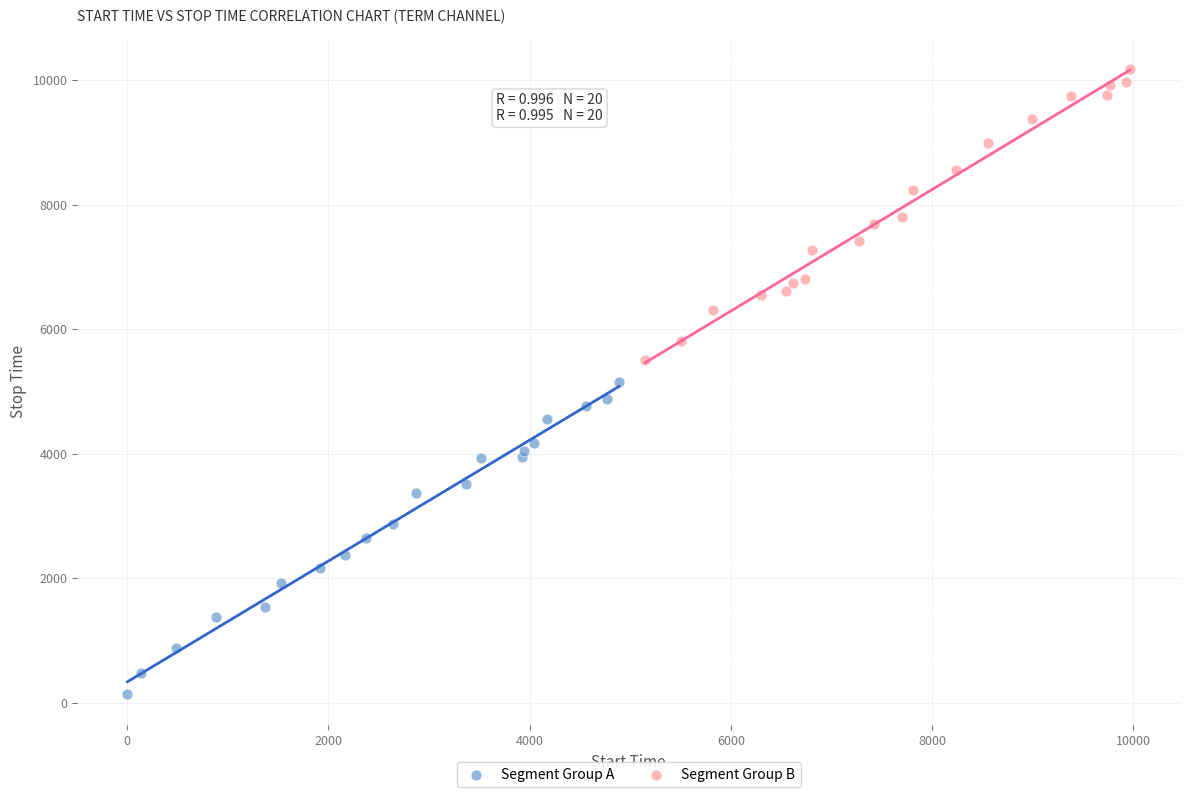

What are all the series names shown in the legend?

Segment Group A, Segment Group B